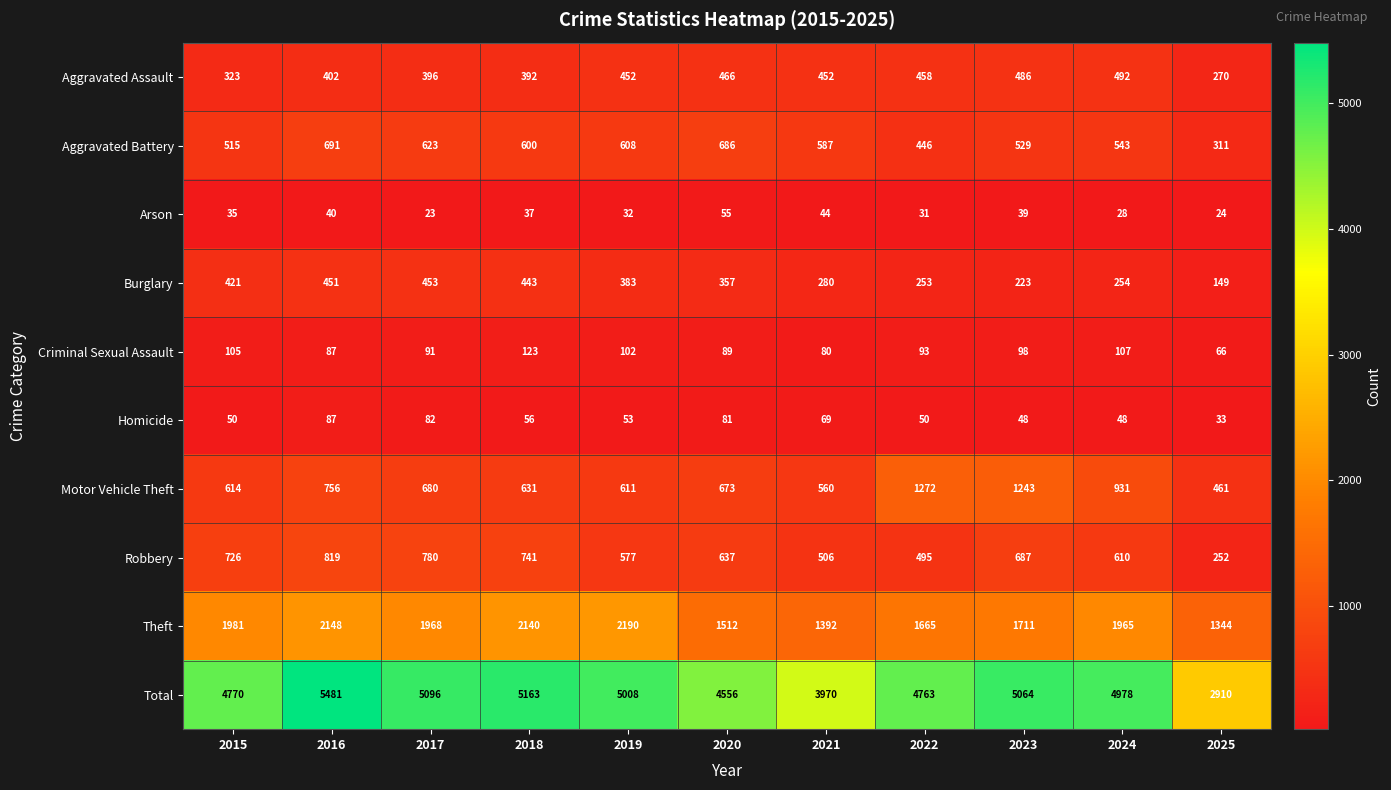

What is the average value of the Total series?

4705